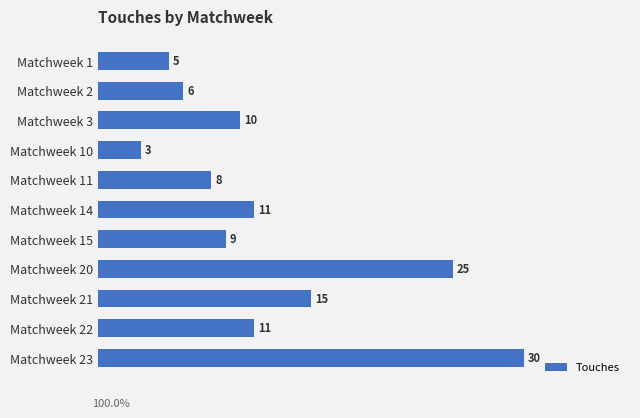

What is the value of the 2nd bar from the top?

6